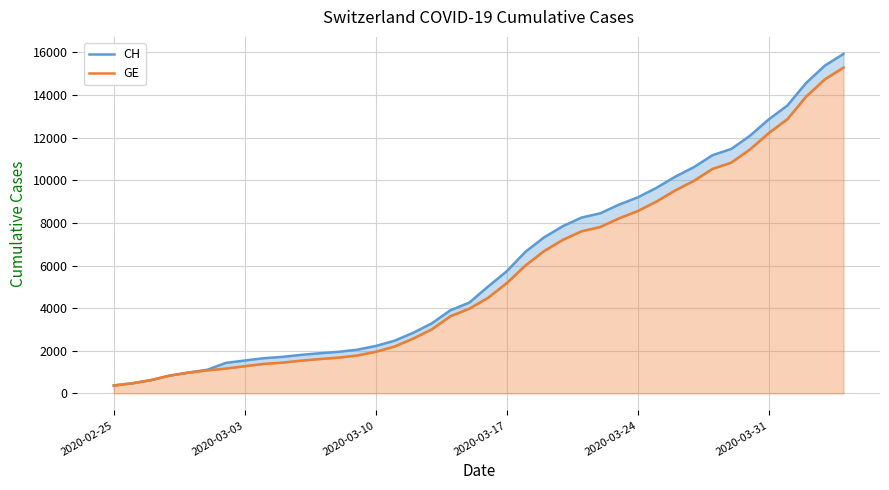

What are all the series names shown in the legend?

CH, GE